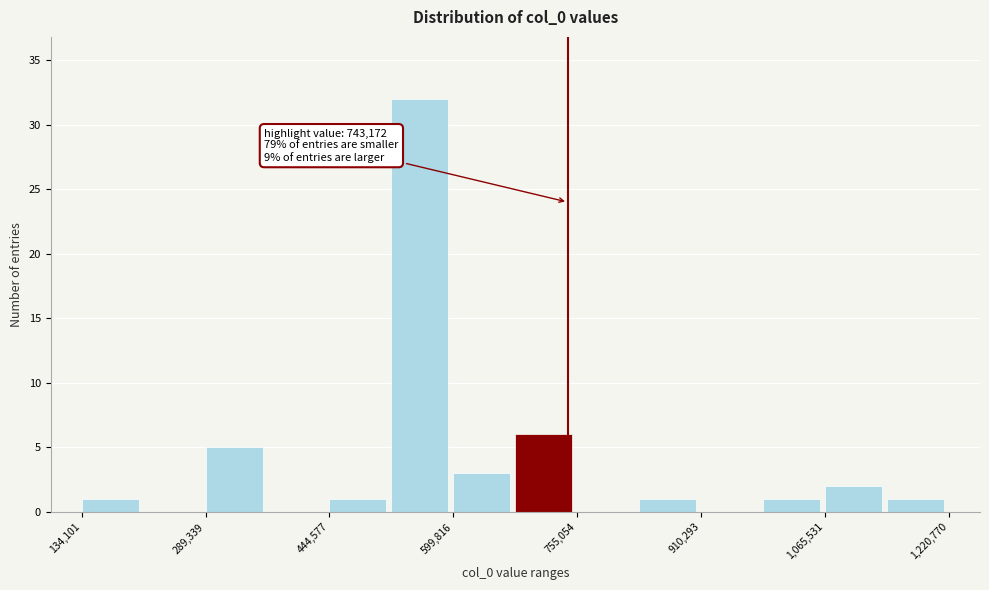

Read against the x-axis, roughly where is the centre of the tallest bar?

560000